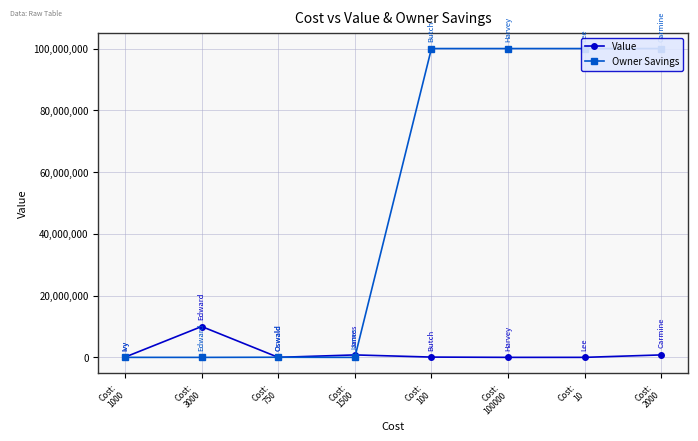

How many interior local peaks does the Owner Savings series have?

1